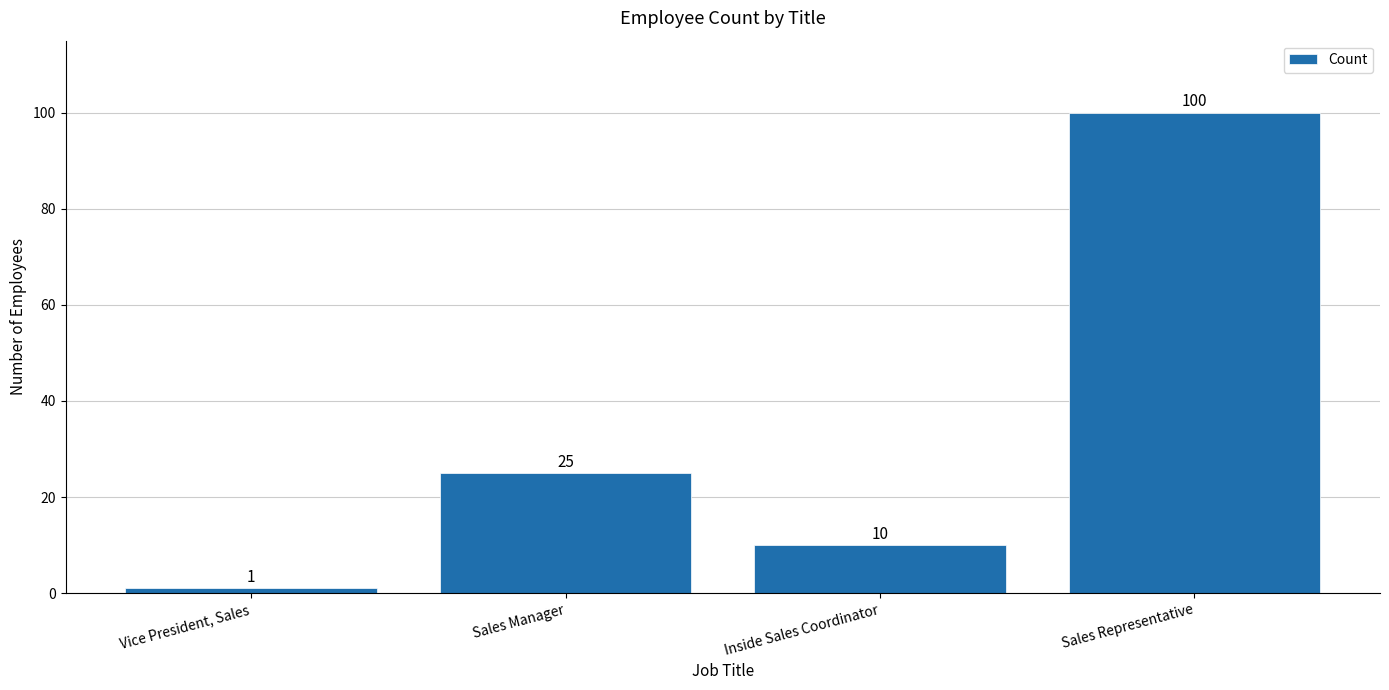

What is the sum of the values at Inside Sales Coordinator and Vice President, Sales?

11